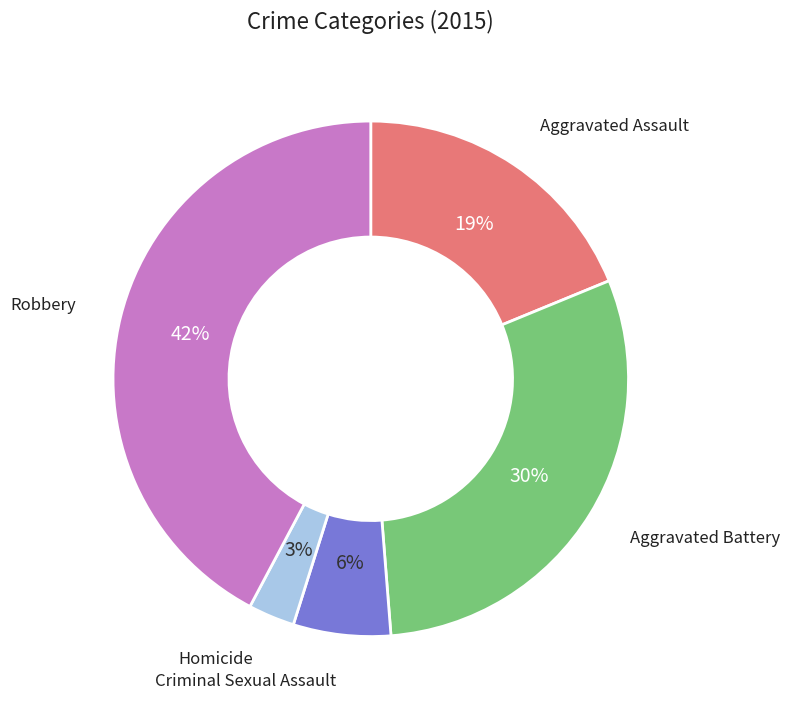

Is the sum of Aggravated Assault and Robbery greater than half?

Yes